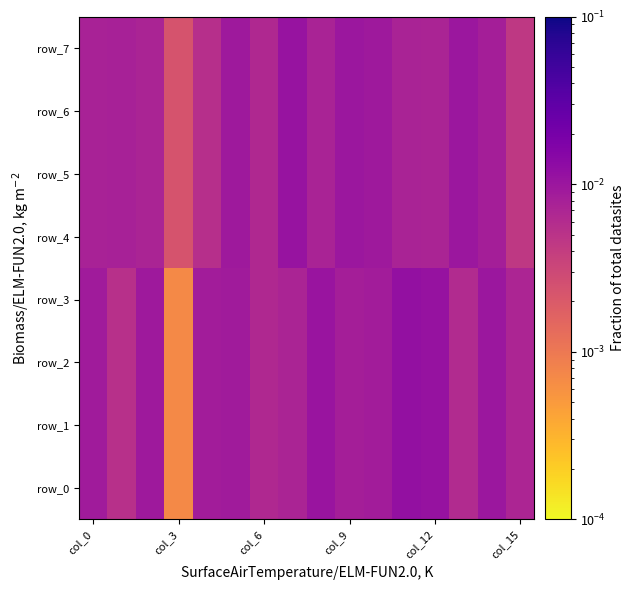

Which series has the largest total across all categories?

row_0